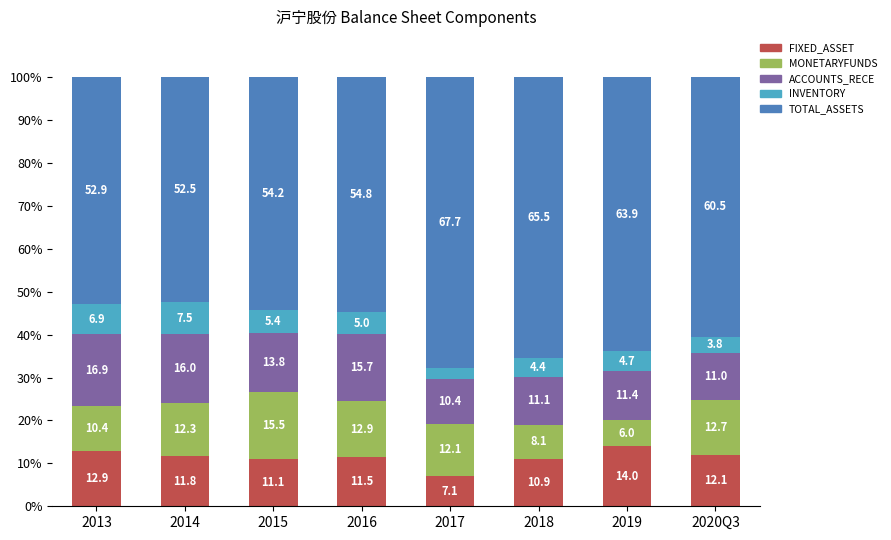

What is the total value across all series at 2019?

100.0